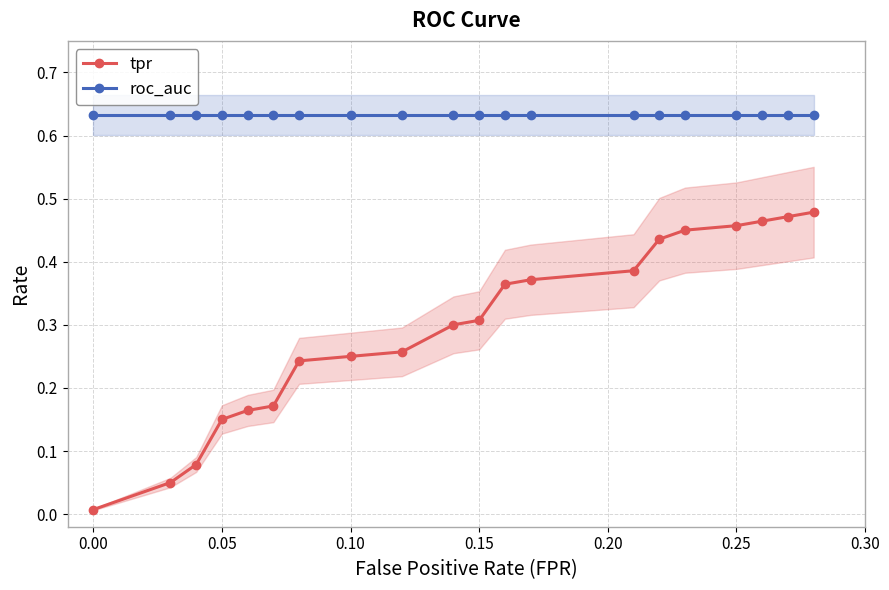

True or false: tpr and roc_auc intersect in this chart.

False